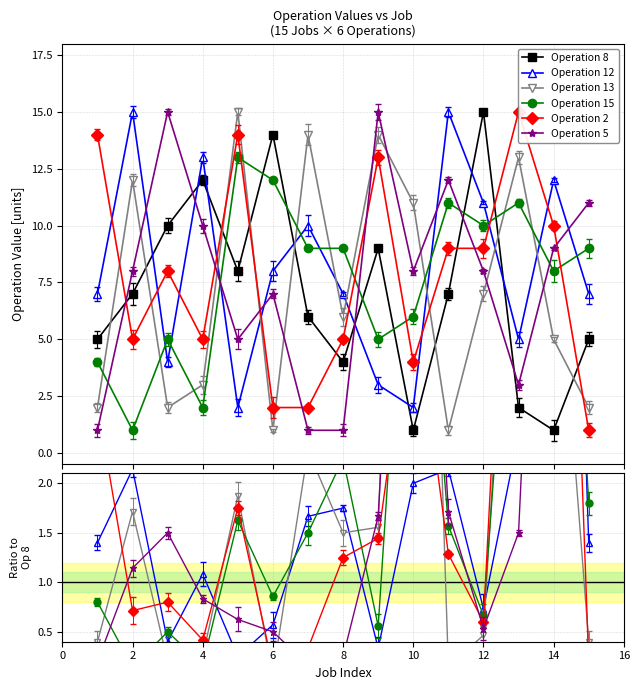

What are all the series names shown in the legend?

Operation 8, Operation 12, Operation 13, Operation 15, Operation 2, Operation 5